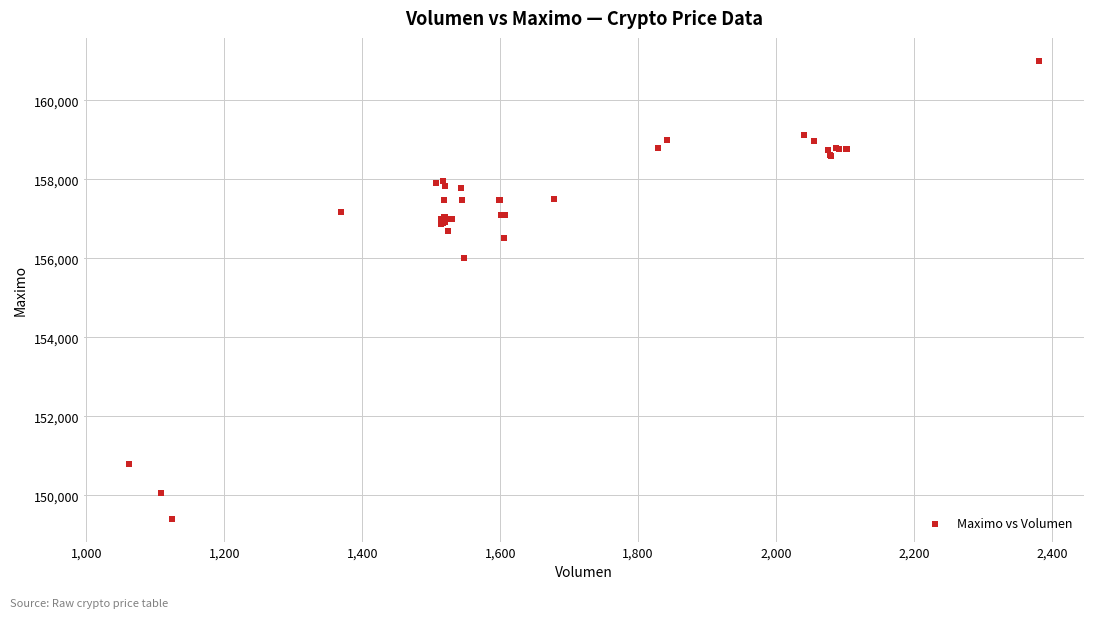

What Y value in the scatter plot is closest to 155202?

156000